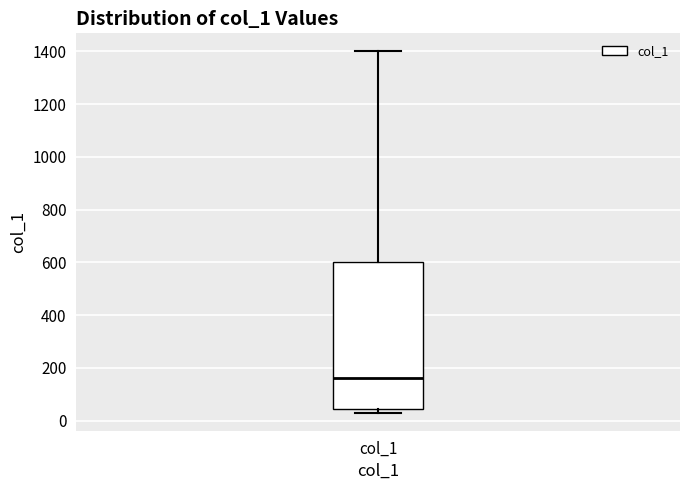

Read this box plot against the y-axis: the position of the median line, the range covered by the box, and the ends of both whiskers. The values are not printed on the chart, so give them approximately, as read against the axis.

median 160, box 40 to 600, whiskers 40 (just below the box's lower edge) to 1400